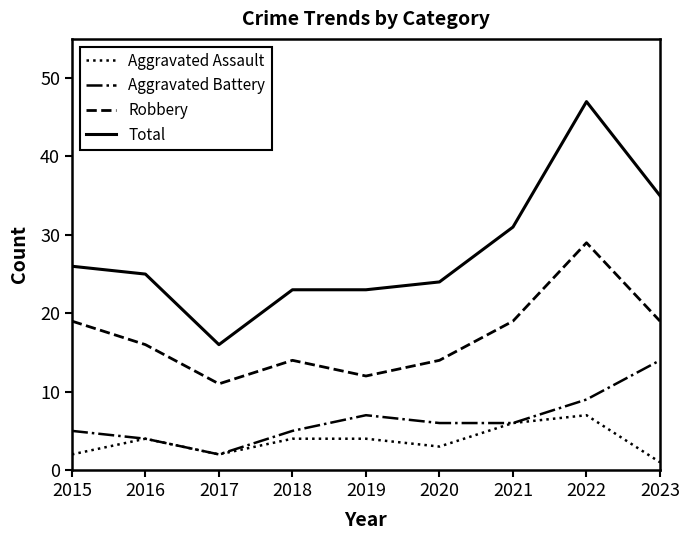

What is the total value across all series at 2017?

31